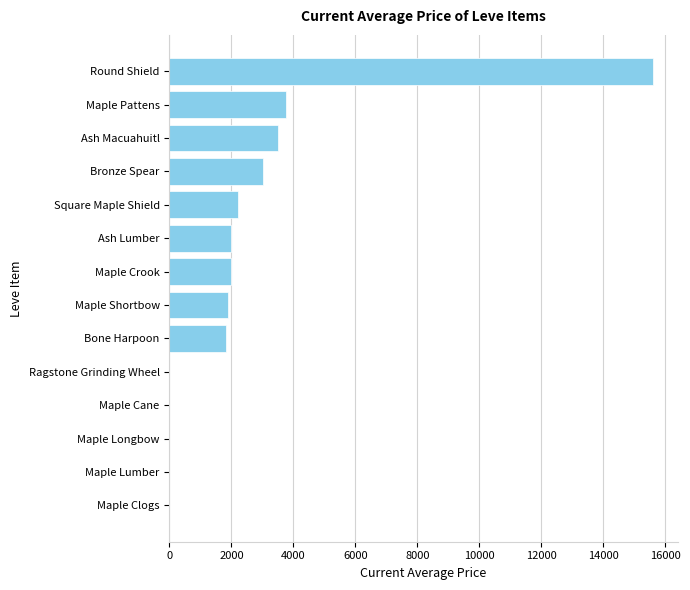

What is the change in value from Maple Clogs to Bronze Spear?

+3005